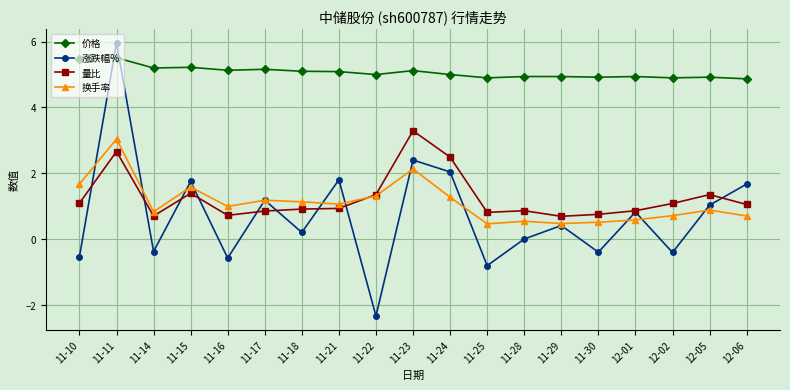

Which series changed the most between 11-14 and 11-29?

涨跌幅%